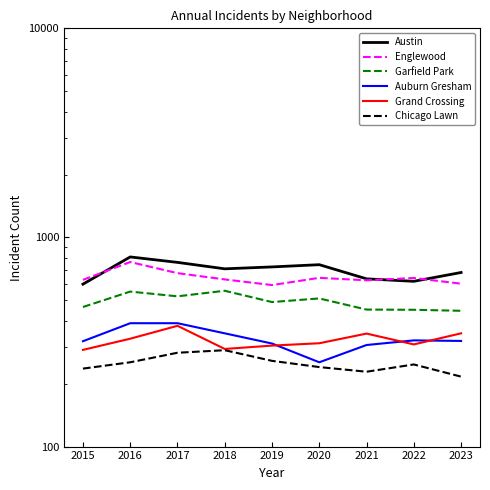

Between 2019 and 2021, which series saw the biggest shift?

Austin